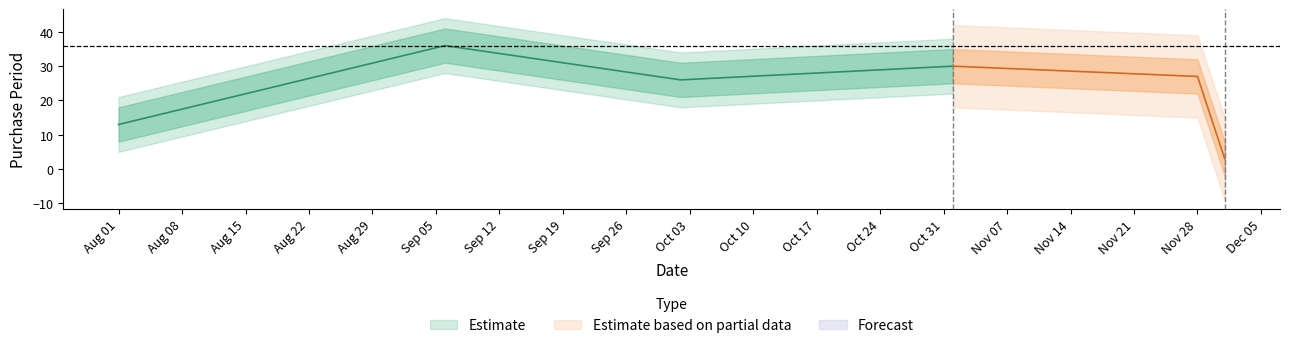

Where is the data nearest to the value 19?

2017-08-01